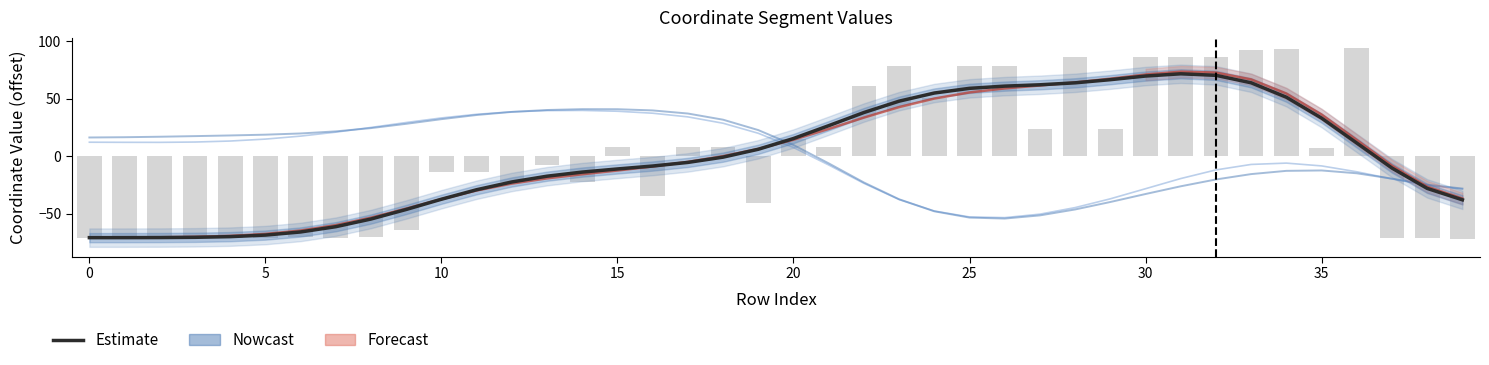

Does the chart contain stacked bars?

No